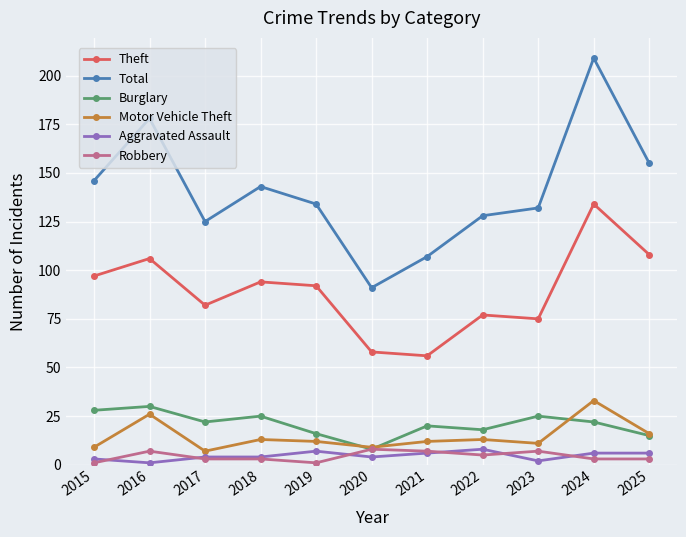

What is the difference between the maximum and minimum values in the Aggravated Assault series?

7